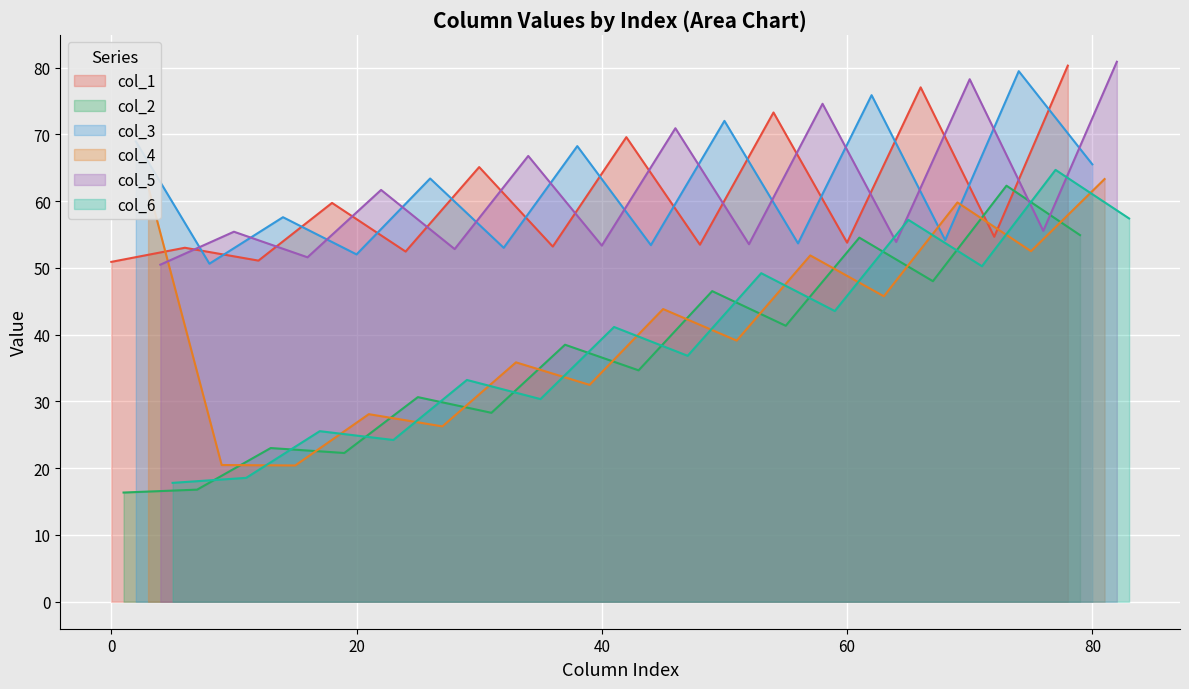

What is the lowest value of the col_1 series?

50.9